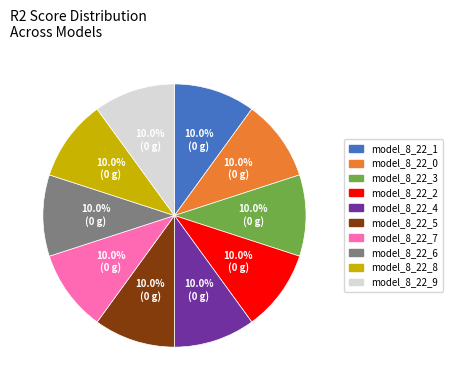

What percentage do model_8_22_8 and model_8_22_7 together represent?

20.0%